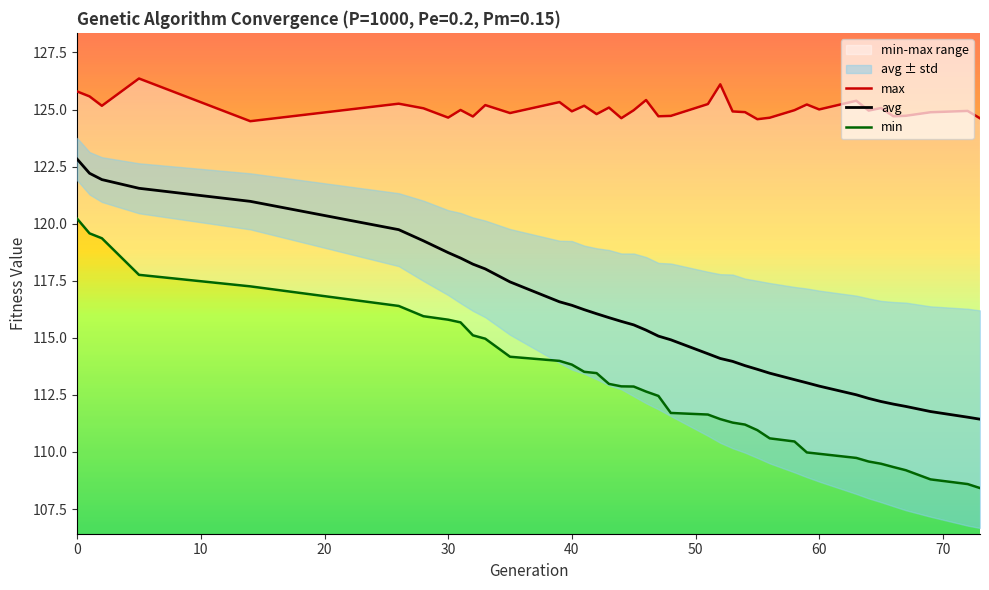

How many data points does each series have?

39